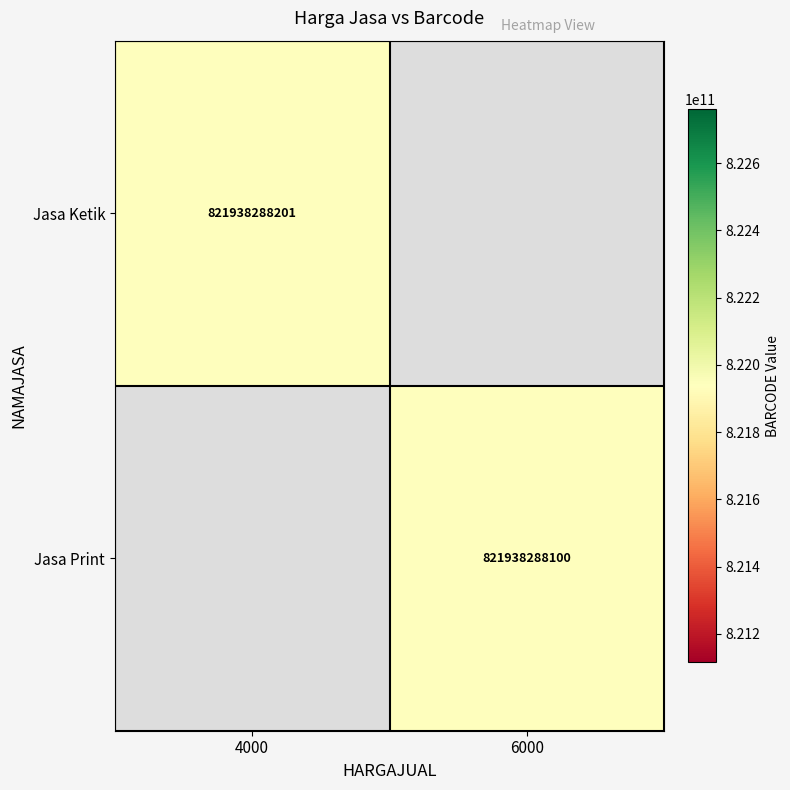

The value of Jasa Print at 6000 is 378052041628. True or false?

False